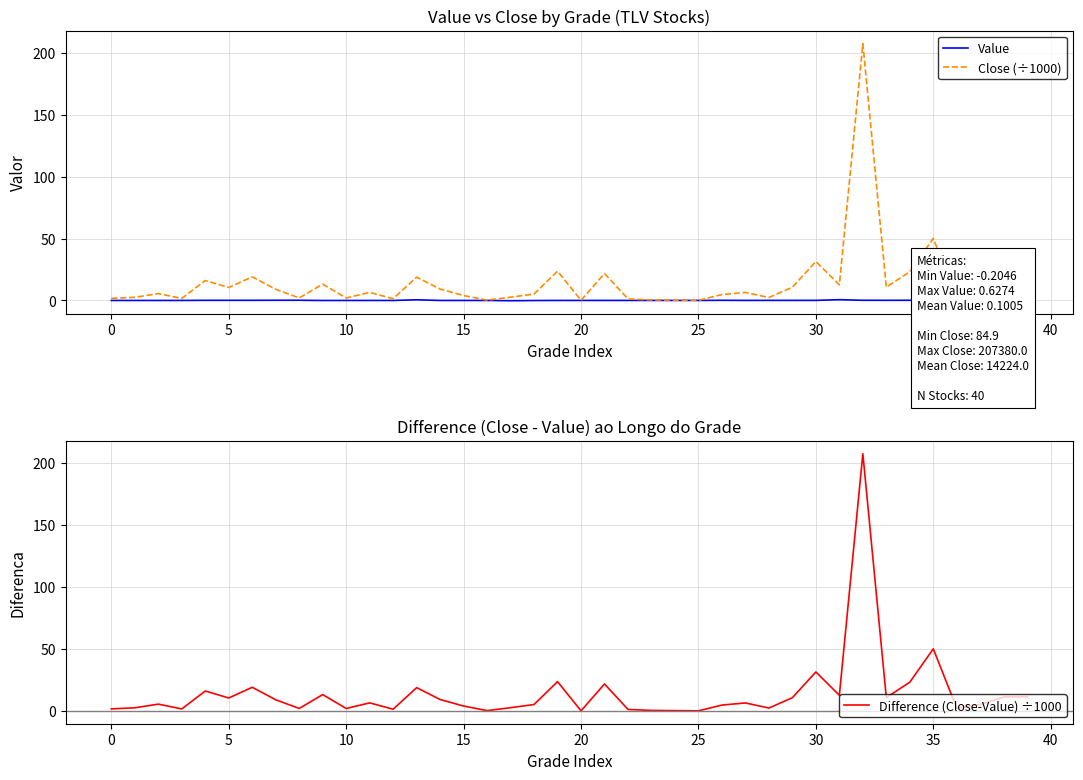

True or false: Close (÷1000) has a value of 9.2 at 14.

True